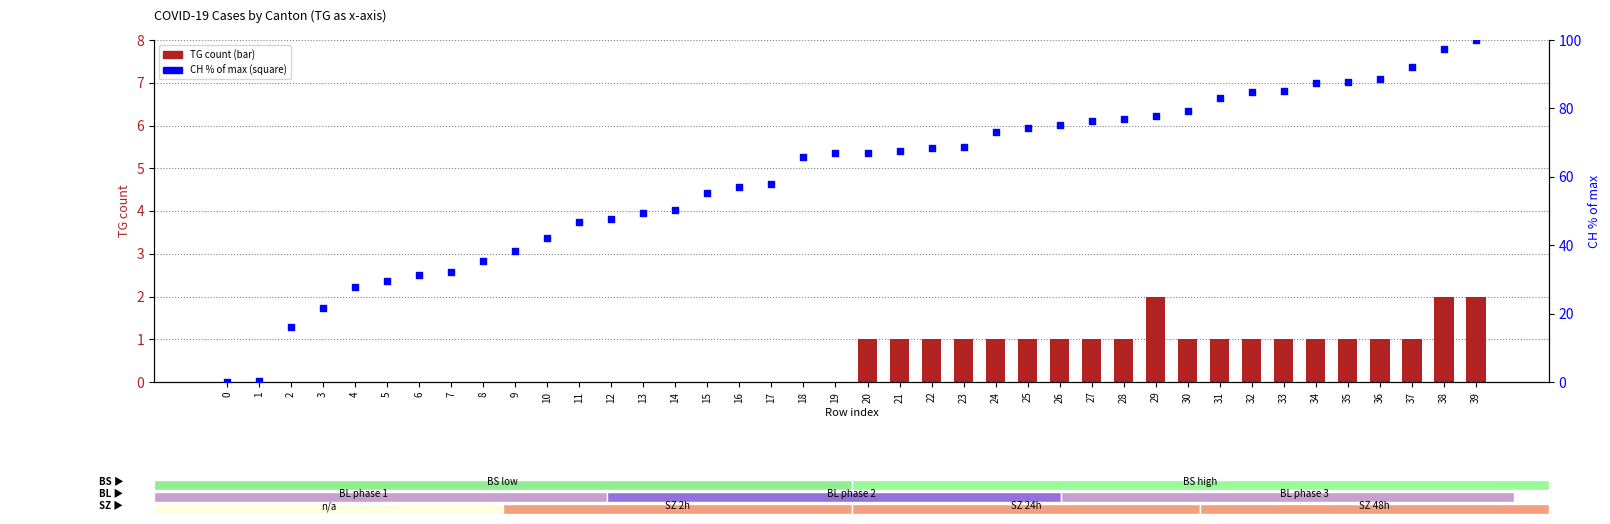

At how many categories does at least one series exceed 91?

3